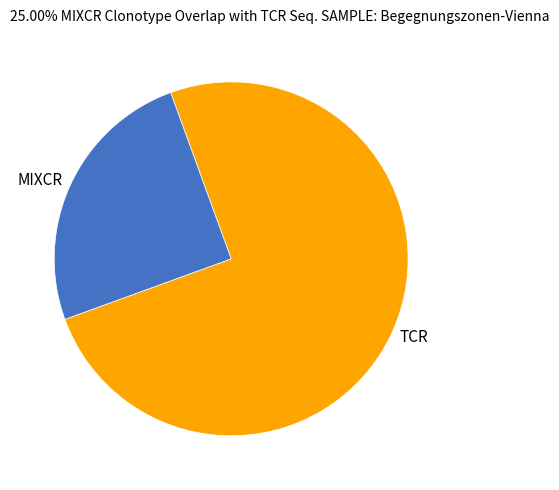

Is there a majority slice in this chart?

Yes